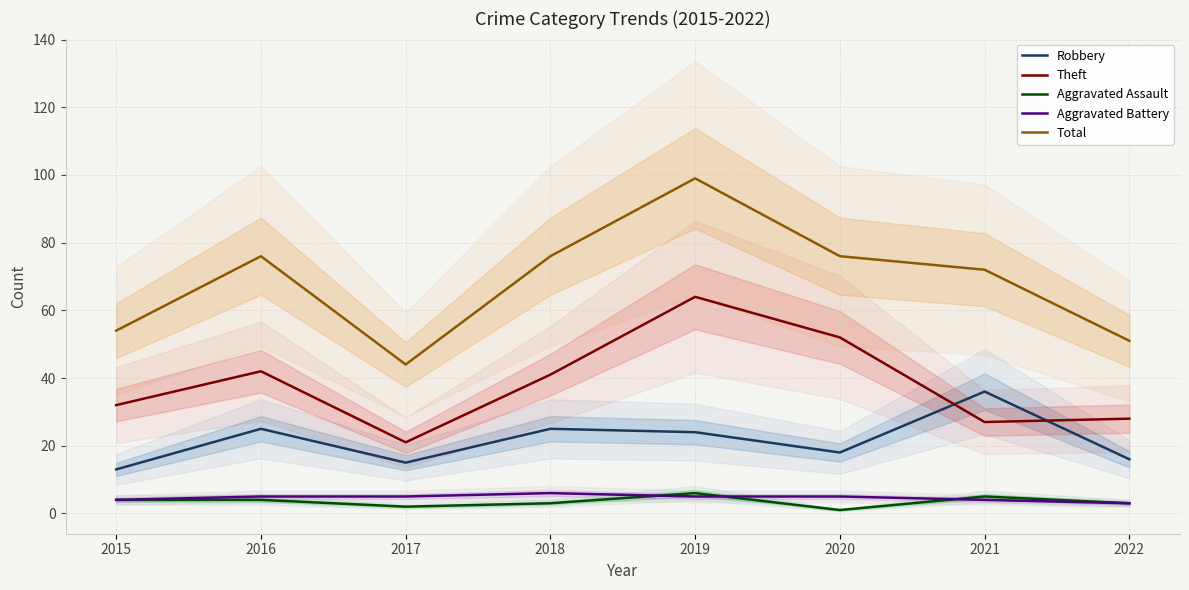

Between 2016 and 2019, which is larger?

2016